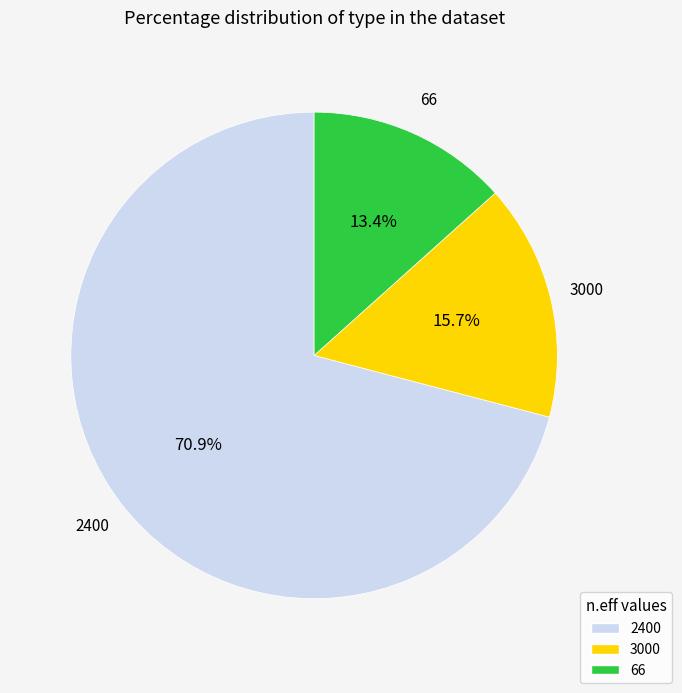

How many slices are in this pie chart?

3